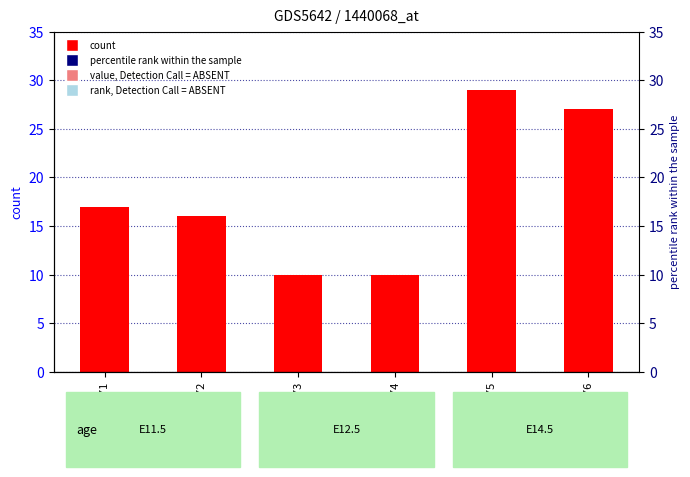

What is the sum of the values at GSM1310173 and GSM1310176?

37